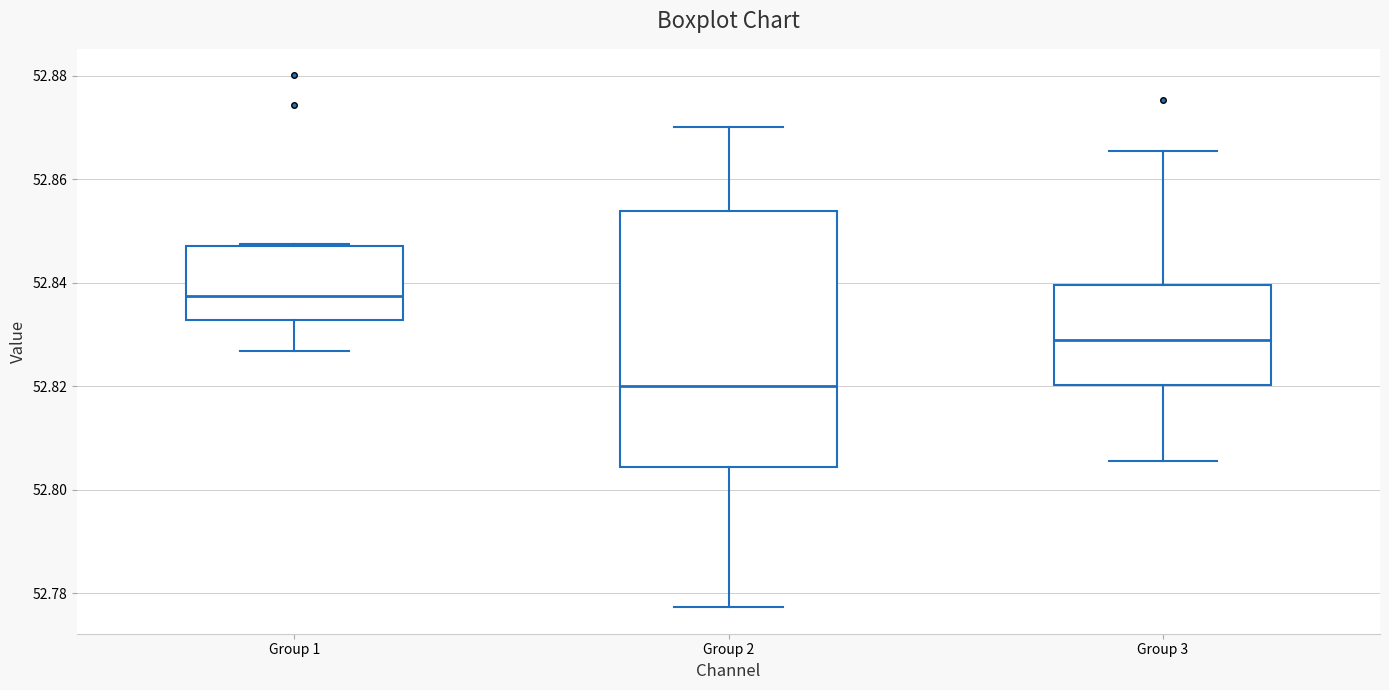

Reading left to right, transcribe this box plot: for each box, give where its median line is, the range the box spans, and where its two whiskers end, as read against the y-axis. The values are not printed on the chart, so give them approximately, as read against the axis.

Group 1: median 52.838, box 52.832 to 52.848, whiskers 52.826 to 52.848
Group 2: median 52.820, box 52.804 to 52.854, whiskers 52.778 to 52.870
Group 3: median 52.830, box 52.820 to 52.840, whiskers 52.806 to 52.866